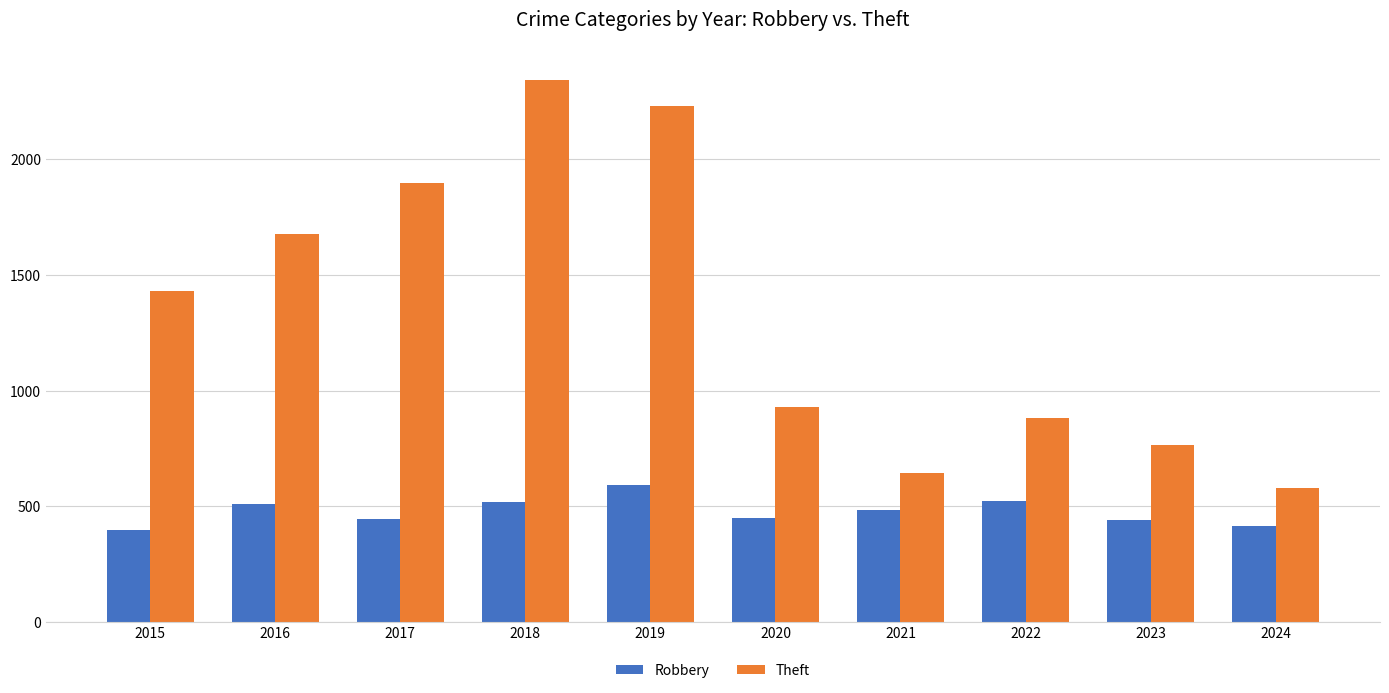

Rank the series by their average value, from highest to lowest.

Theft, Robbery